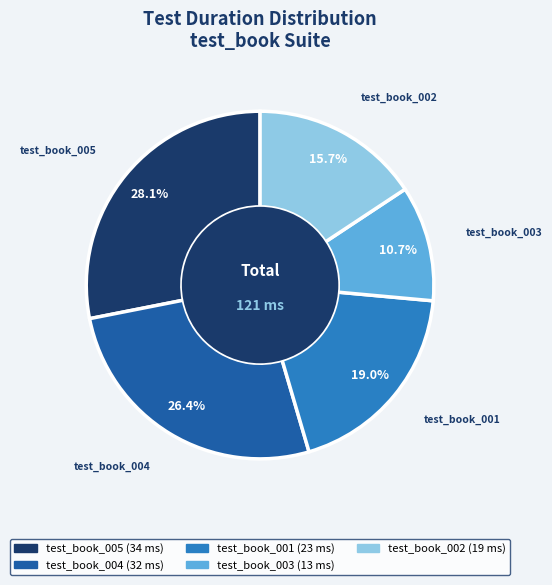

How many segments does this pie chart have?

5